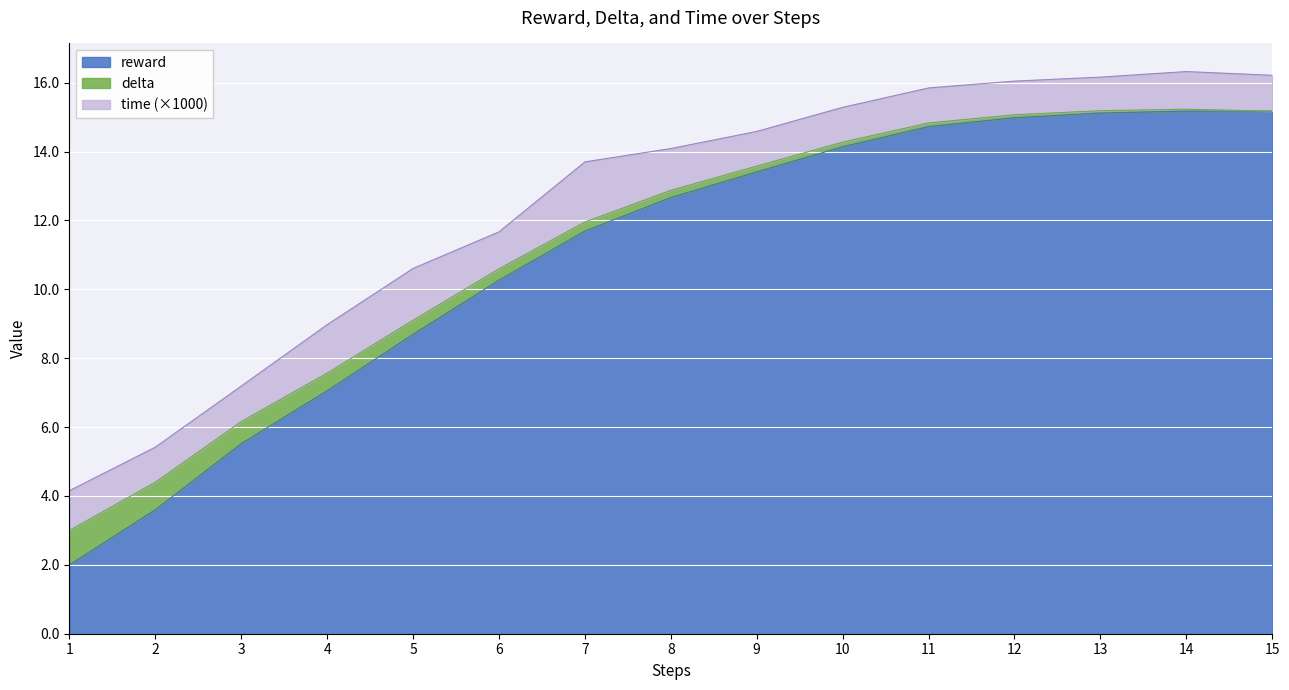

Which series has the widest spread of values?

reward